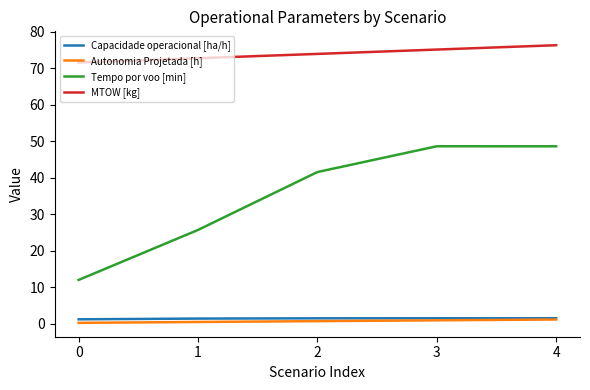

What is the lowest value of the Tempo por voo [min] series?

12.0